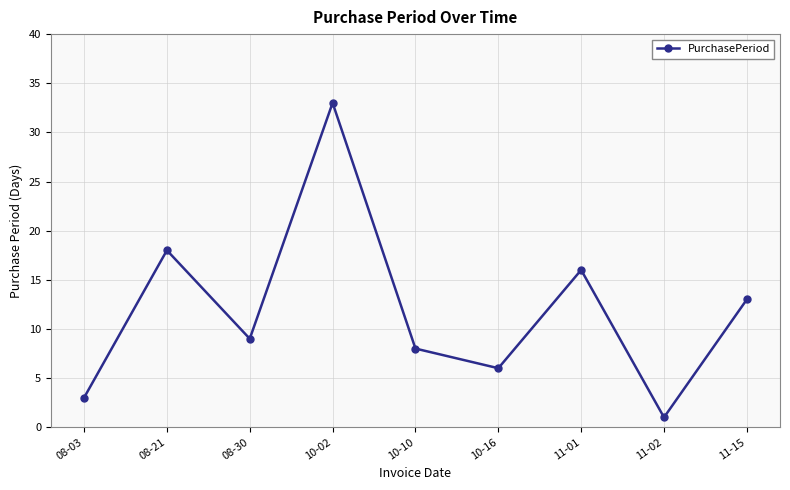

What is the change in value from 08-21 to 11-02?

-17